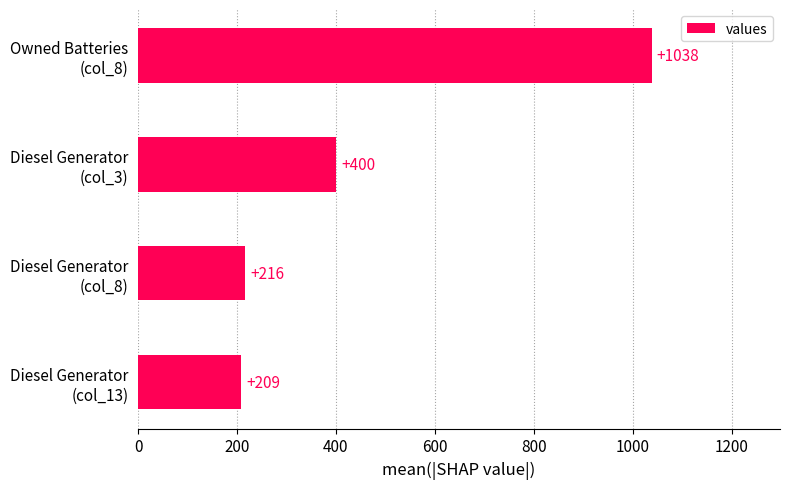

List the labels in order of value, largest first.

Owned Batteries
(col_8), Diesel Generator
(col_3), Diesel Generator
(col_8), Diesel Generator
(col_13)